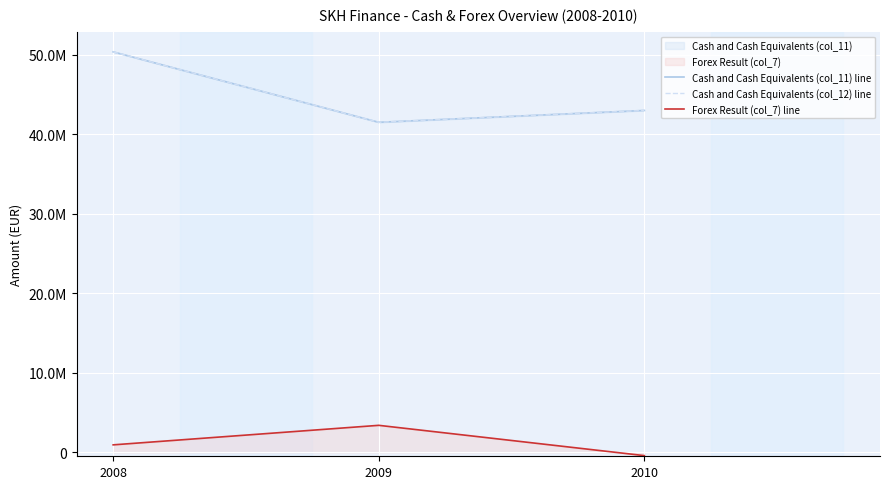

Reading left to right, transcribe all the data shown in this chart.

Cash and Cash Equivalents (col_11) line: 2008=50349494.4	2009=41494398.6	2010=42984734.3
Cash and Cash Equivalents (col_12) line: 2008=50349494.4	2009=41494398.6	2010=42984734.3
Forex Result (col_7) line: 2008=940115.0	2009=3394430.0	2010=-413649.0